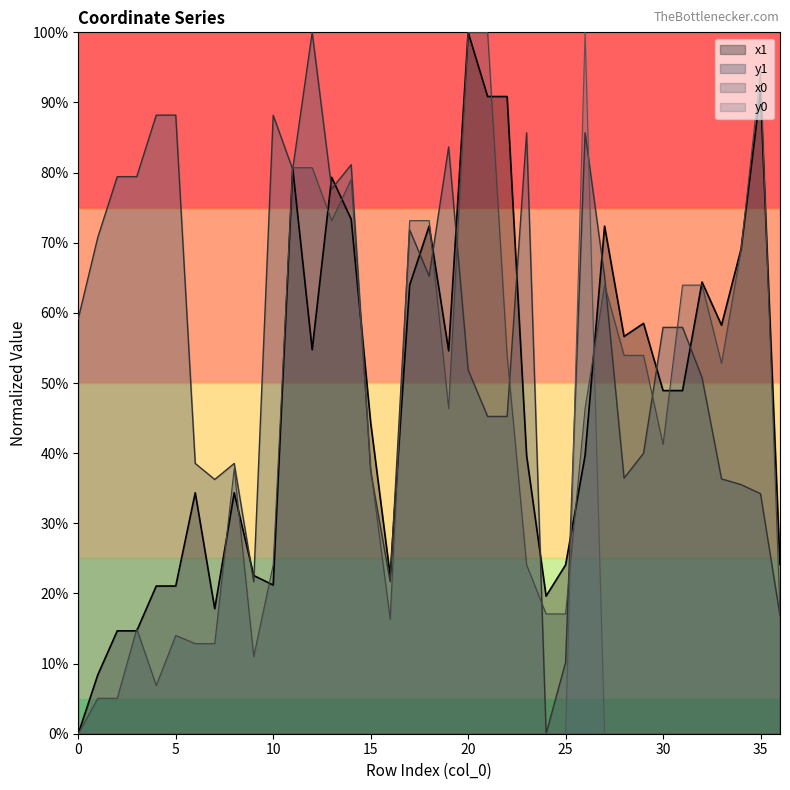

Which series changed the most between 5 and 9?

y1